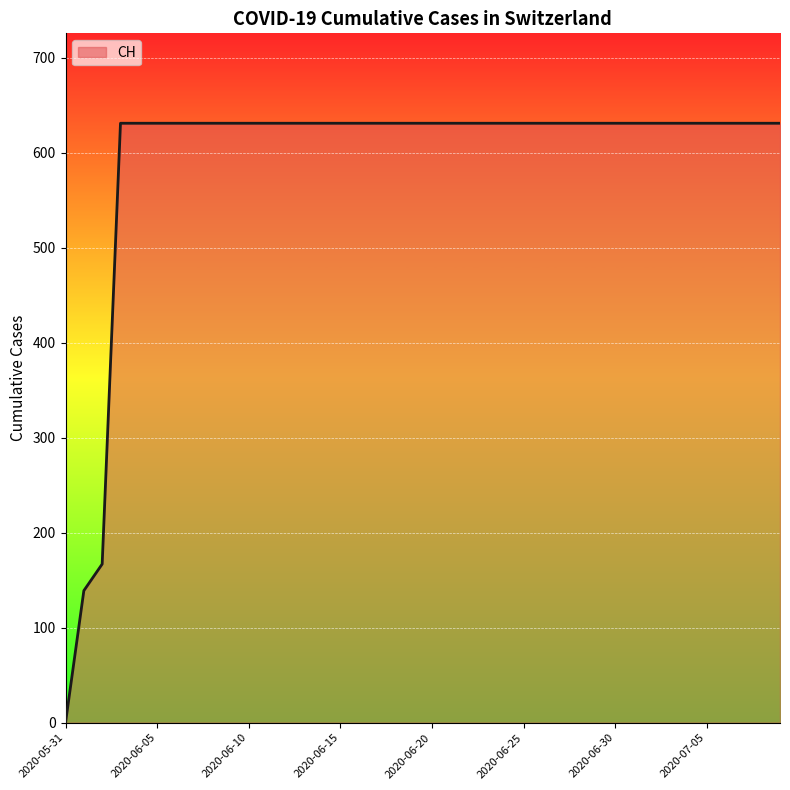

How many lines are shown in the chart?

1